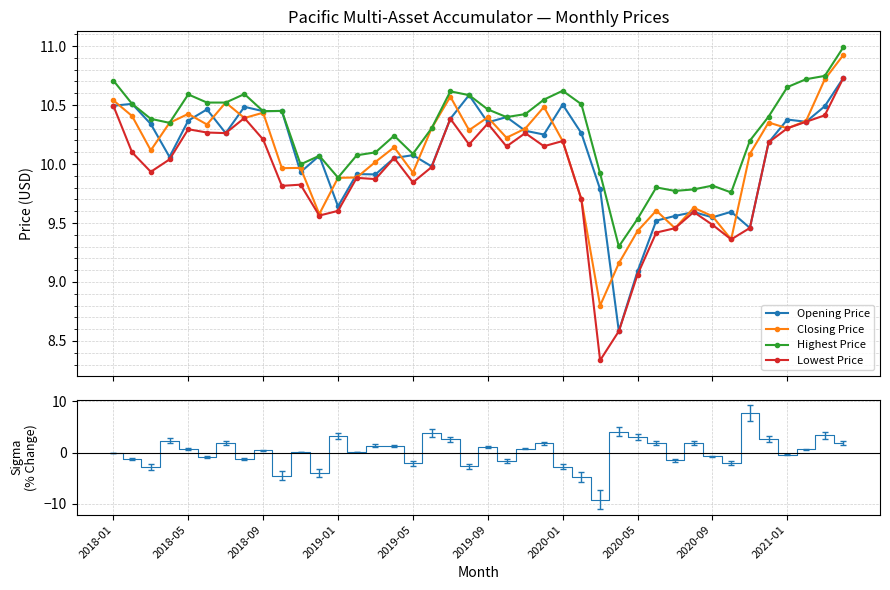

Is this an area chart (filled region under the line)?

No